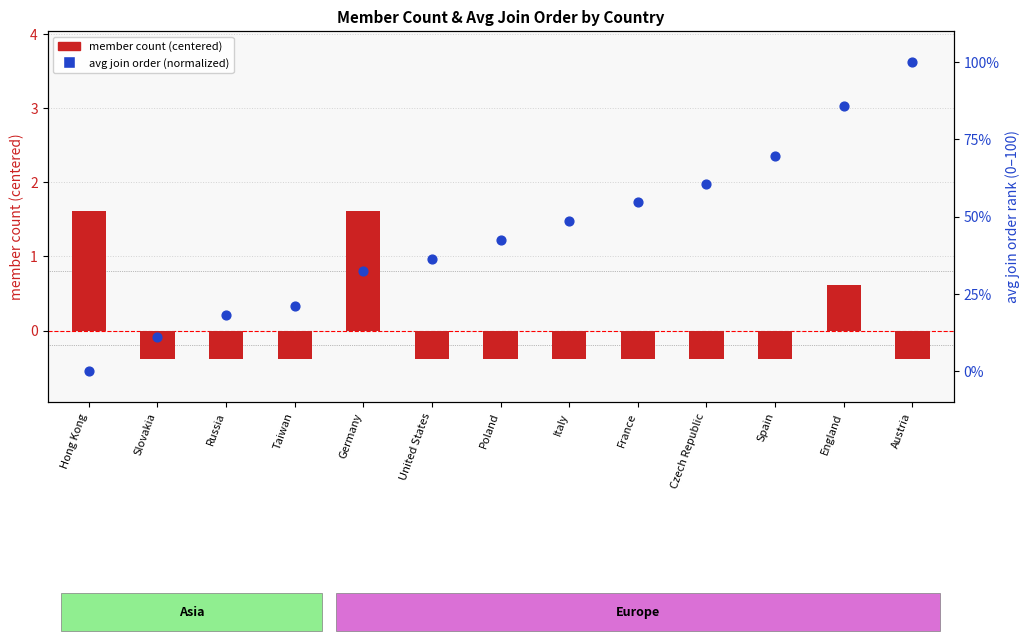

What is the total value across all series at Russia?

17.8